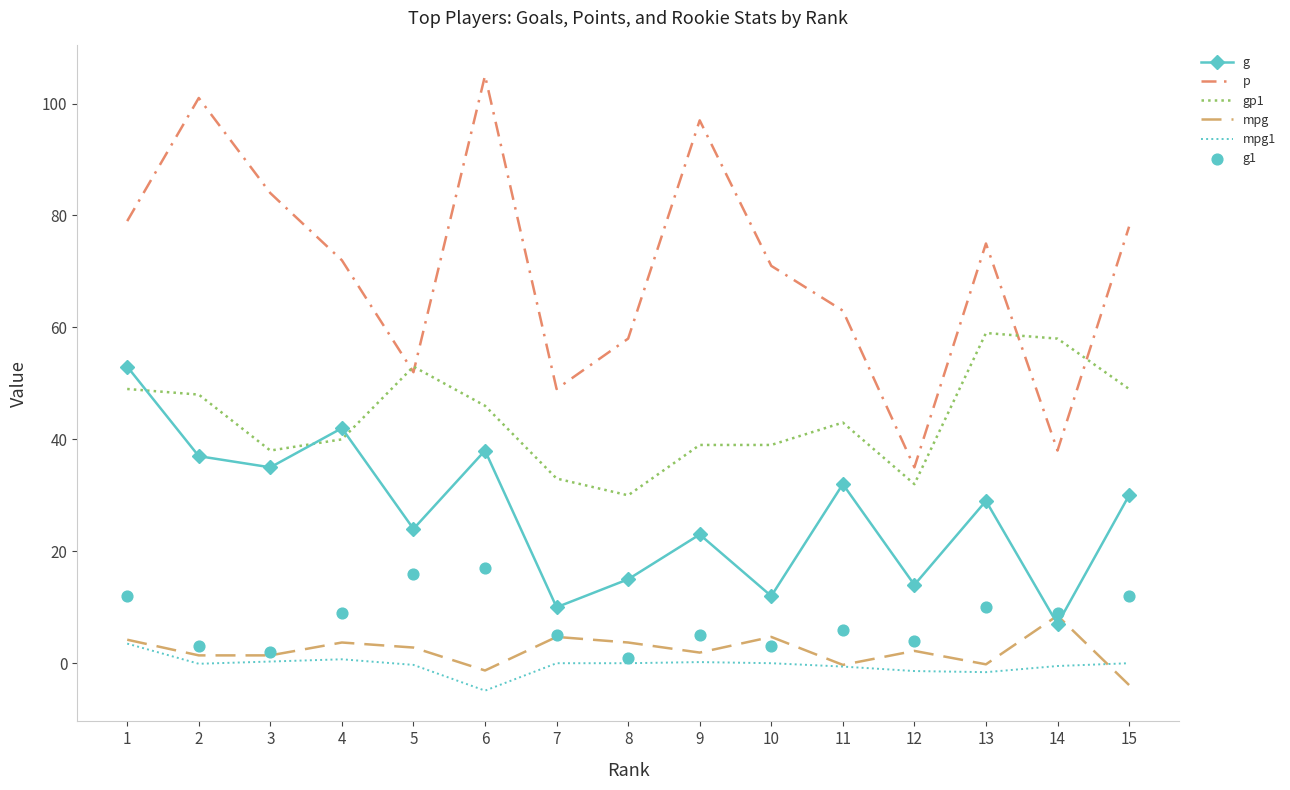

What is the total value across all series at 12?

85.8